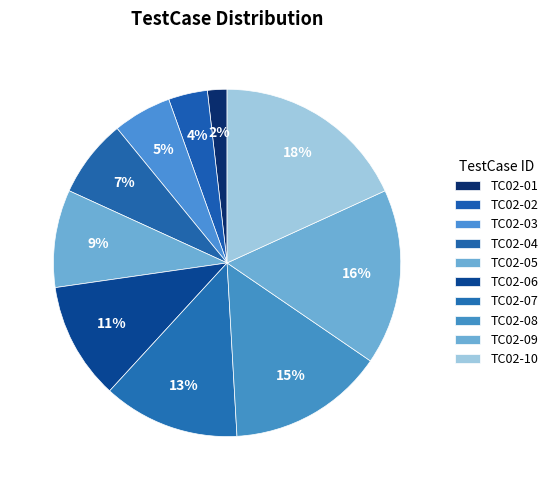

Combined, what portion of the pie is TC02-09 and TC02-05?

25.5%